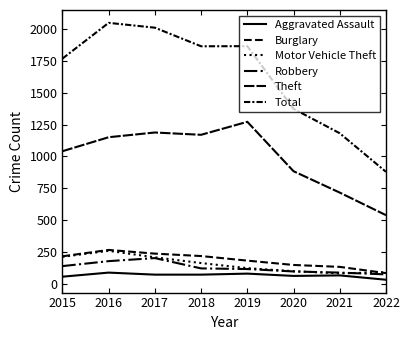

What is the difference between the maximum and minimum values in the Aggravated Assault series?

56